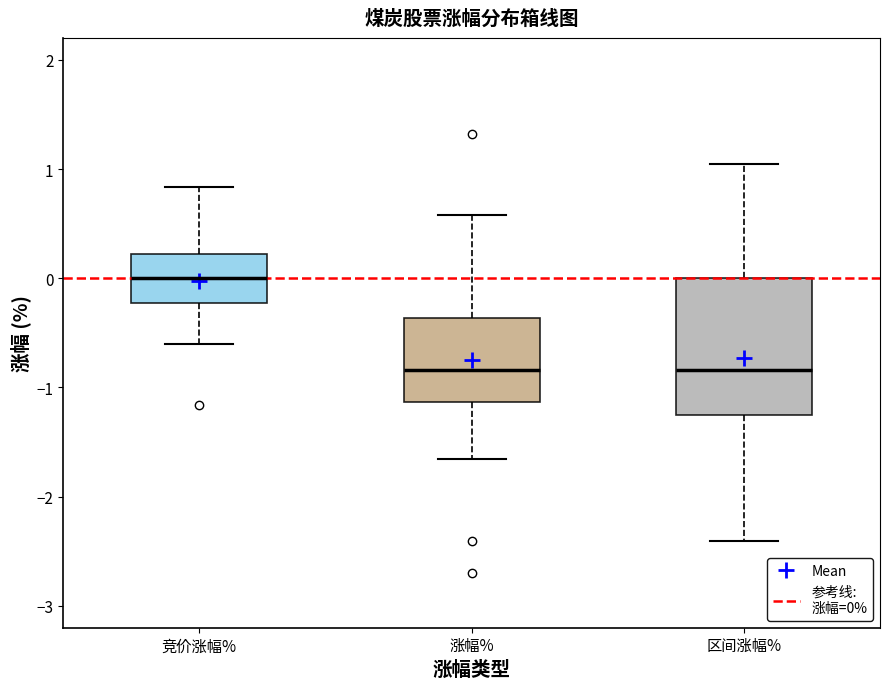

Comparing the boxes themselves (not the whiskers), which one is the tallest?

区间涨幅%